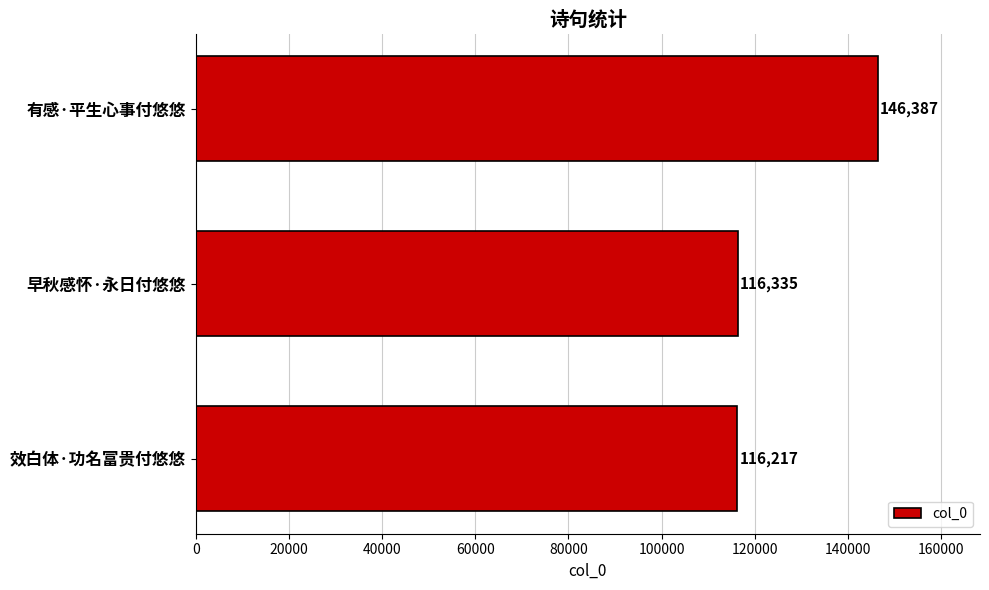

True or false: the data shows 116335 at 早秋感怀·永日付悠悠.

True